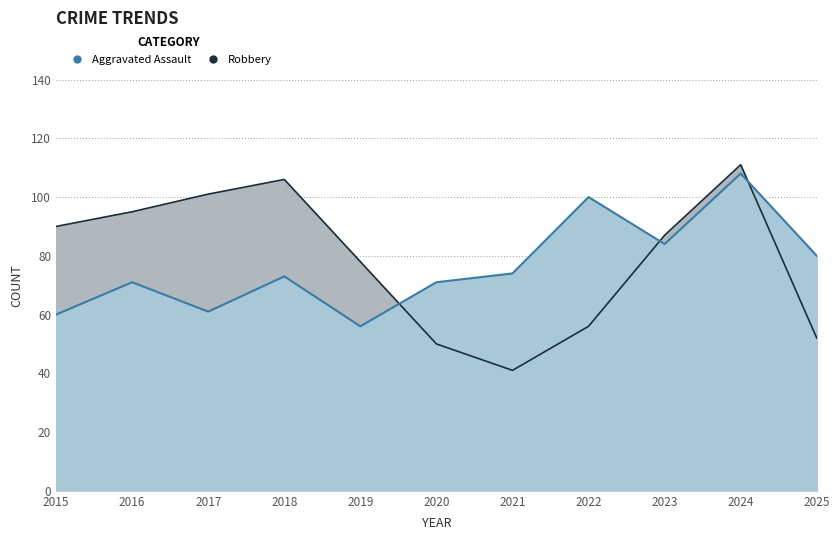

At which label is Robbery closest to 76?

2019